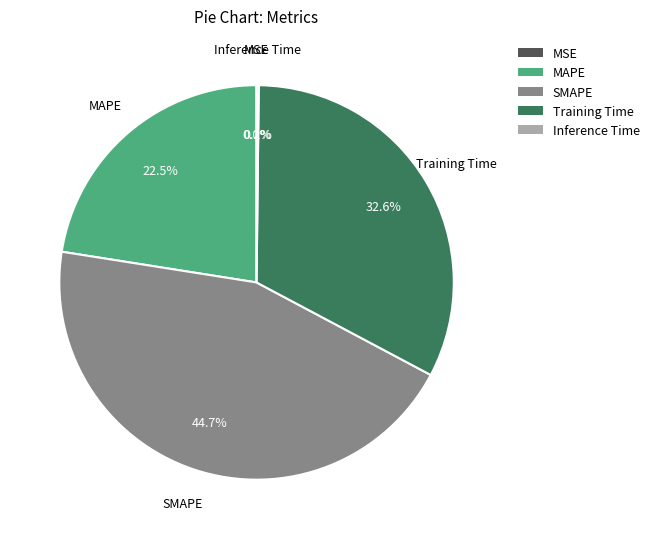

Which slice is the largest?

SMAPE